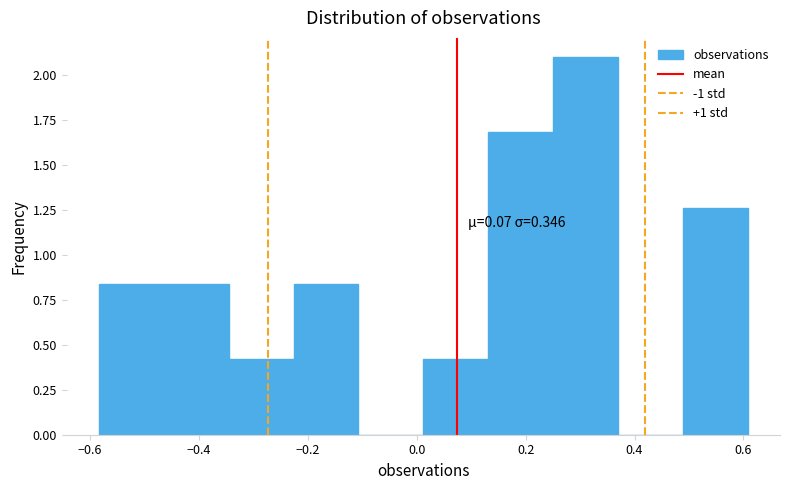

Over which range of the x-axis is the bar tallest?

0.26 to 0.36